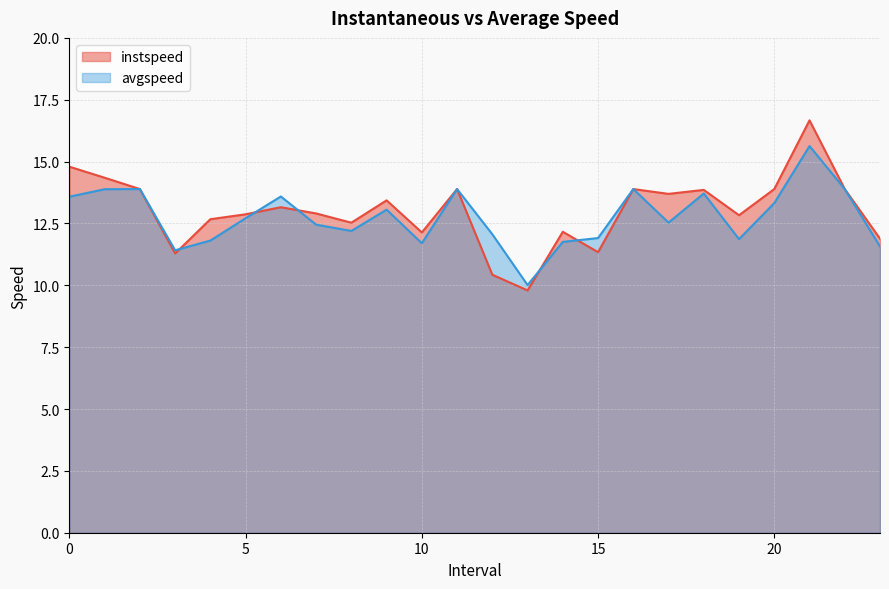

Rank the series at 7.0 from highest to lowest value.

instspeed, avgspeed